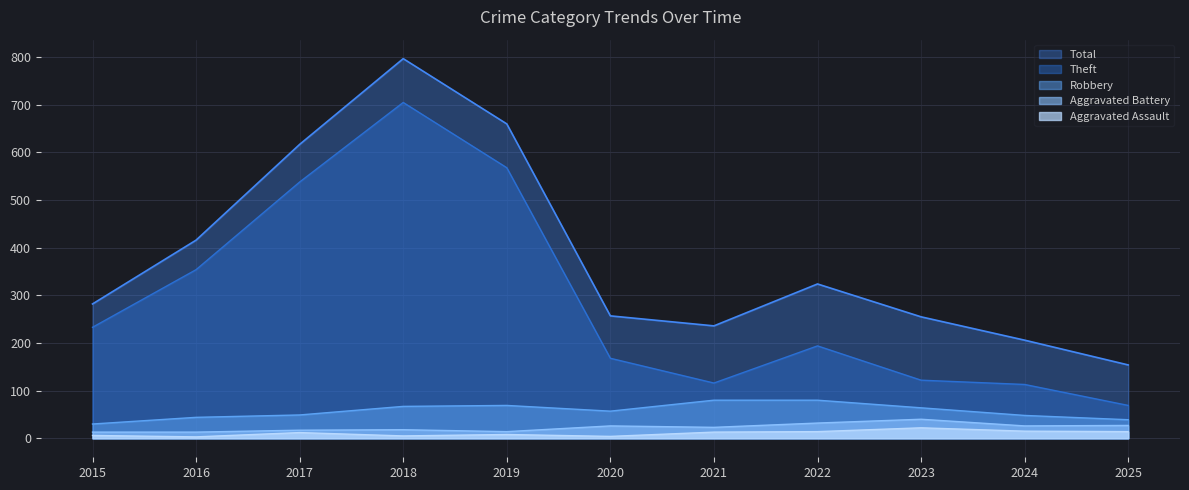

Rank the series by their maximum value, from highest to lowest.

Total, Theft, Robbery, Aggravated Battery, Aggravated Assault